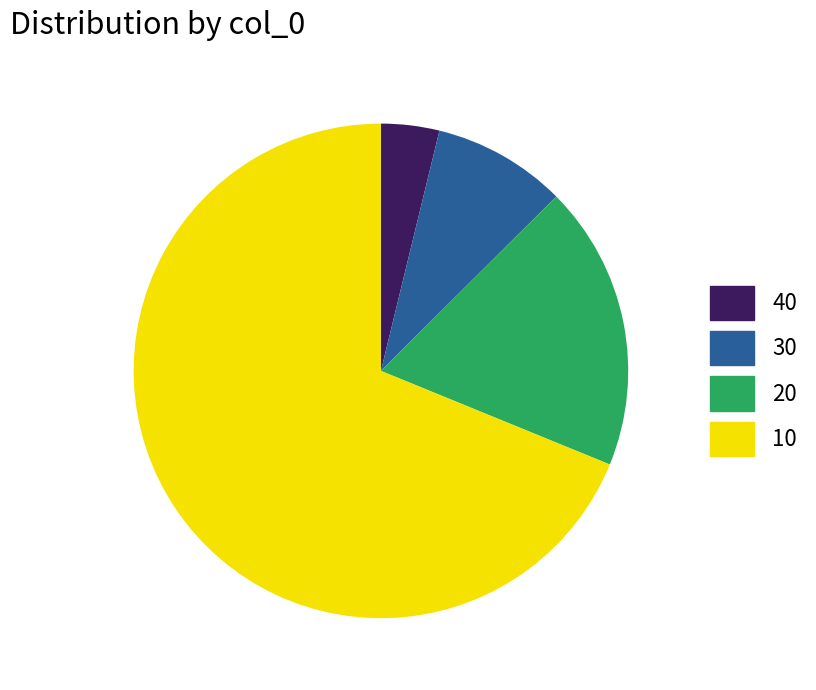

Is there any slice that represents more than half of the pie?

Yes